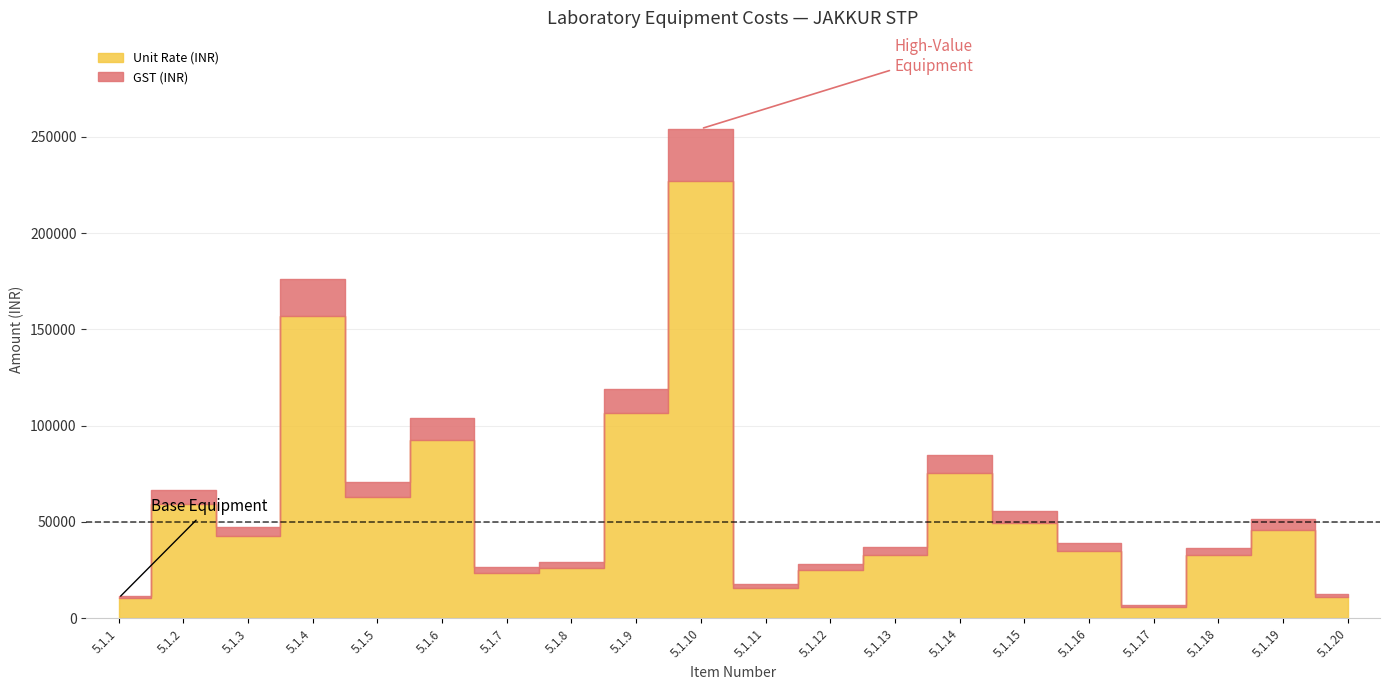

What is the smallest value displayed?

722